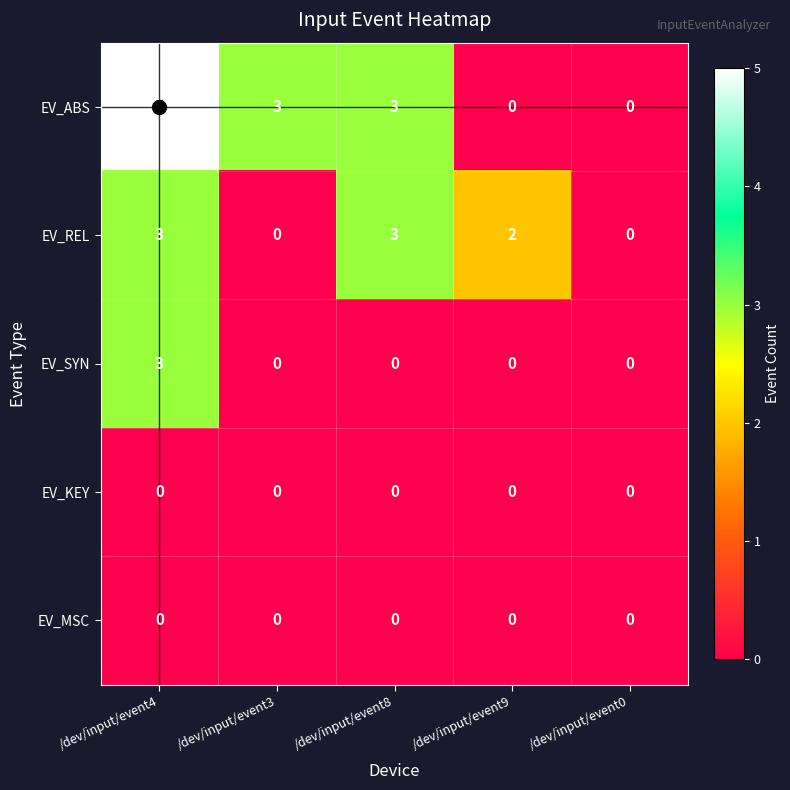

What is the approximate value of EV_REL at /dev/input/event4?

3